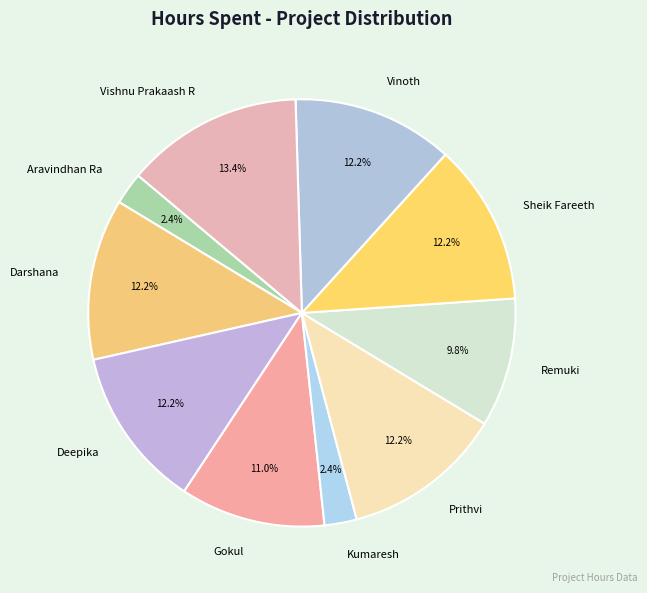

Which category has the biggest portion of the pie?

Vishnu Prakaash R